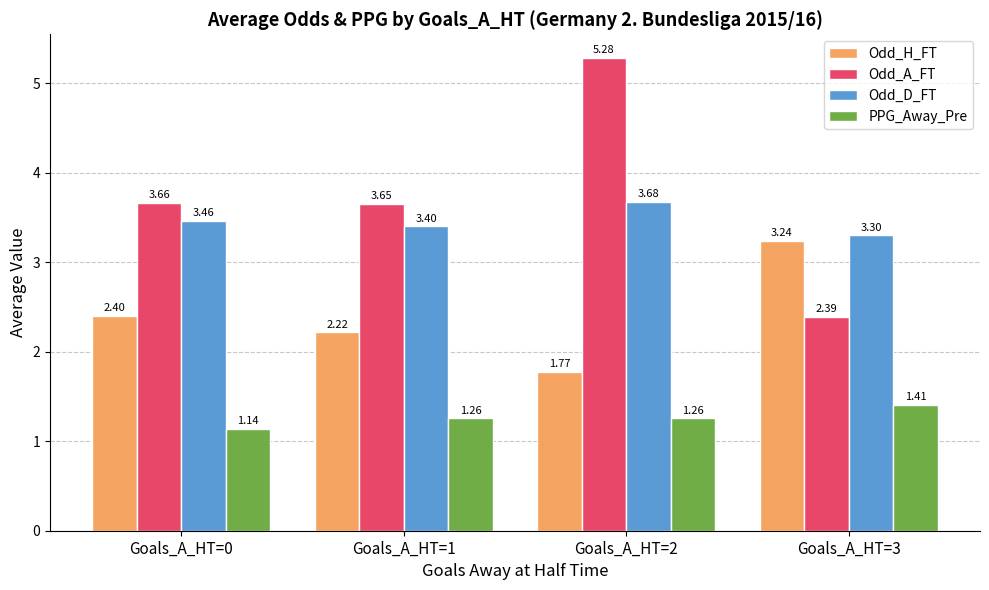

Is the value of Odd_H_FT at Goals_A_HT=1 greater than the value of Odd_D_FT at Goals_A_HT=2?

No